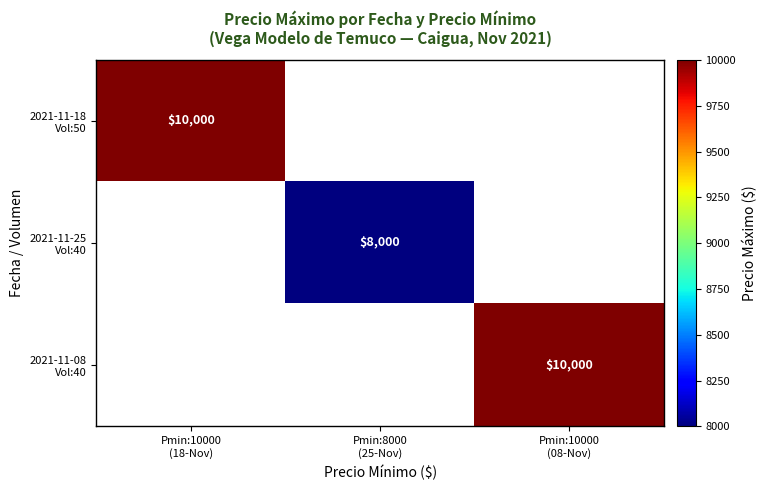

Rank the categories by 2021-11-25 Vol:40 value from lowest to highest.

Pmin:10000 (18-Nov), Pmin:8000 (25-Nov), Pmin:10000 (08-Nov)